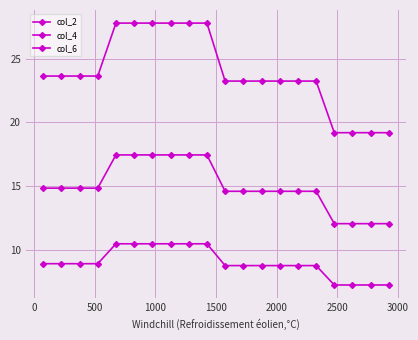

True or false: col_4 has more than 0 interior local peaks.

False